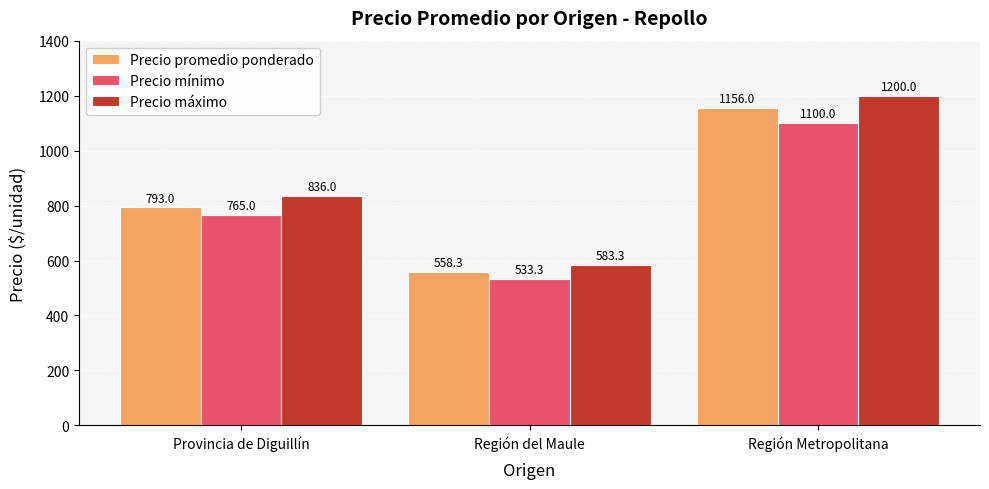

What is the maximum value shown in the chart?

1200.0